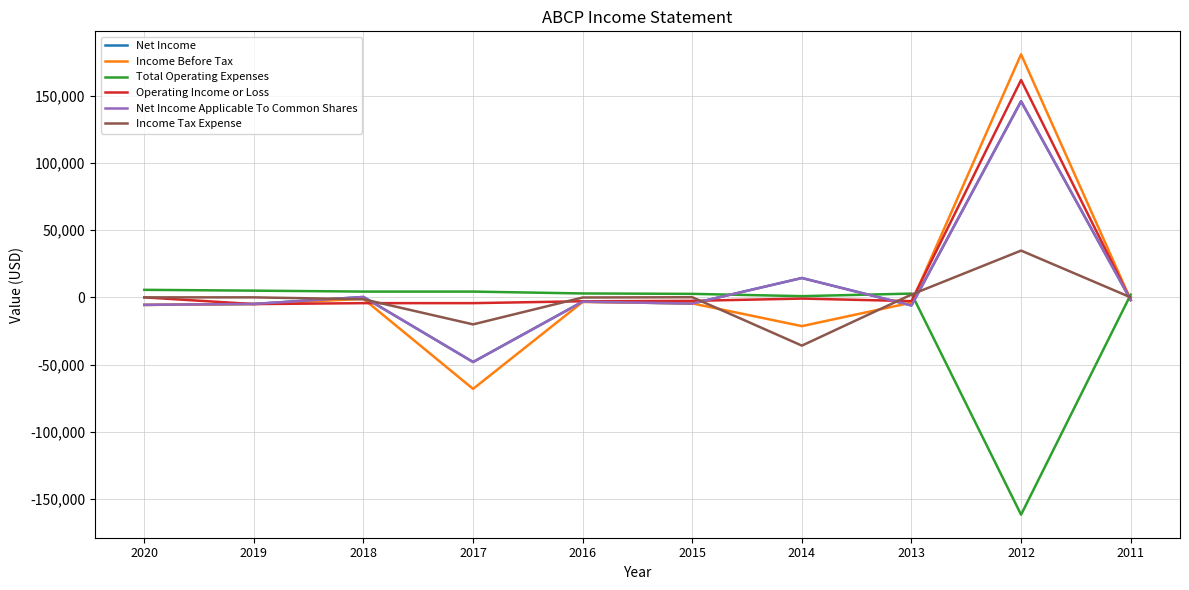

Does the chart display data point markers on the line(s)?

No